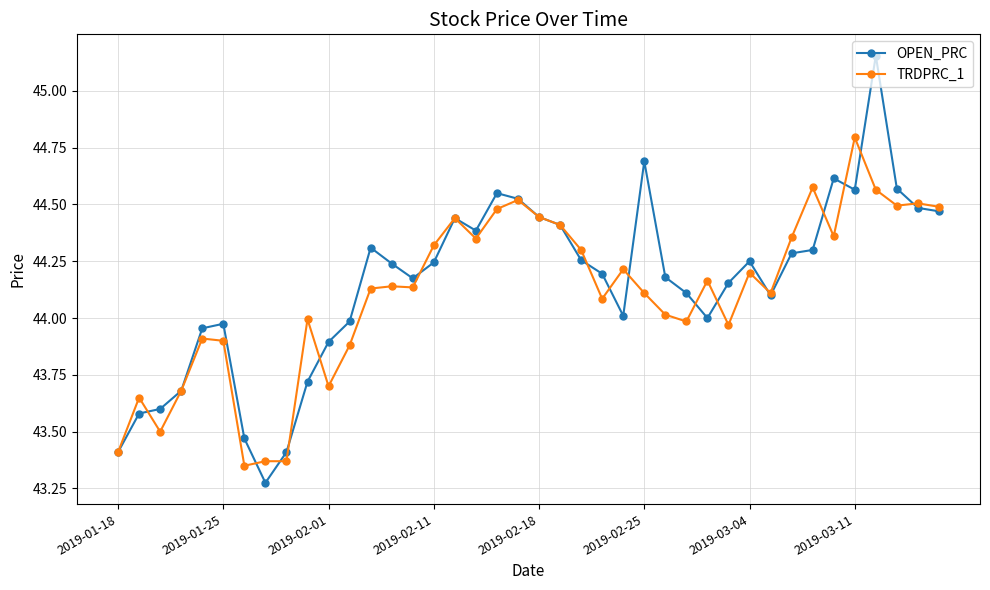

True or false: OPEN_PRC has more than 1 interior local peaks.

True